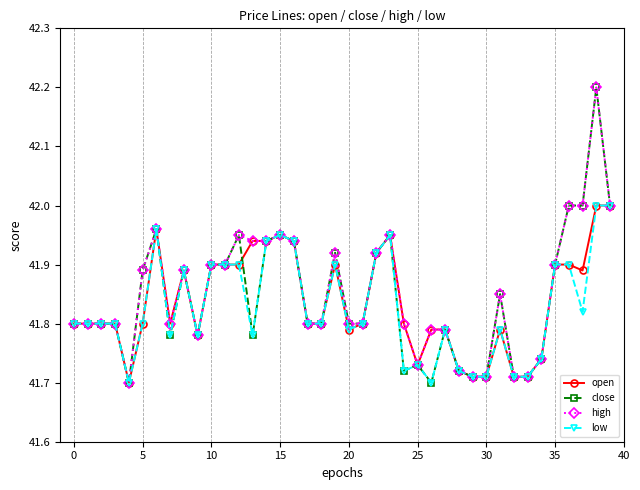

True or false: open has more than 2 interior local peaks.

True